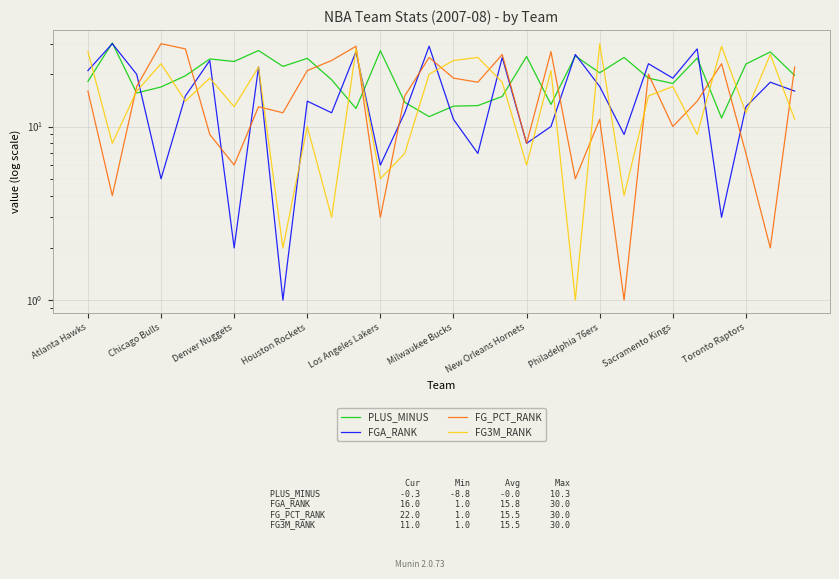

Which series has the largest total across all categories?

PLUS_MINUS